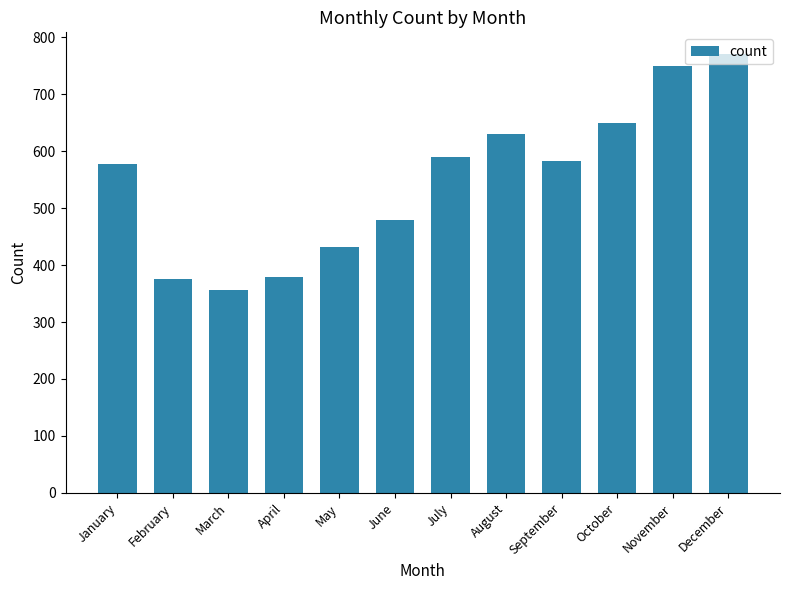

Where does the data first go above 582?

July